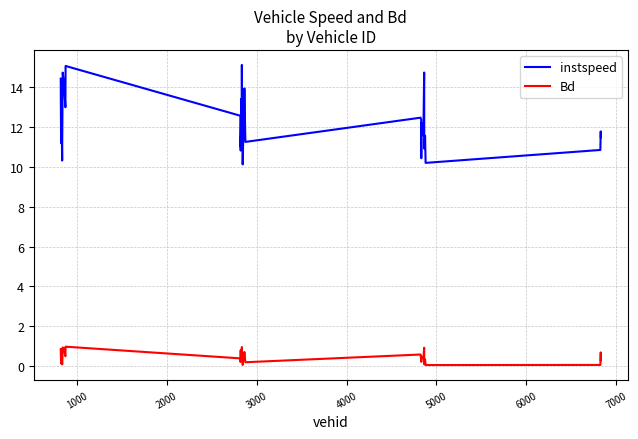

Which series has the largest range (max minus min)?

instspeed